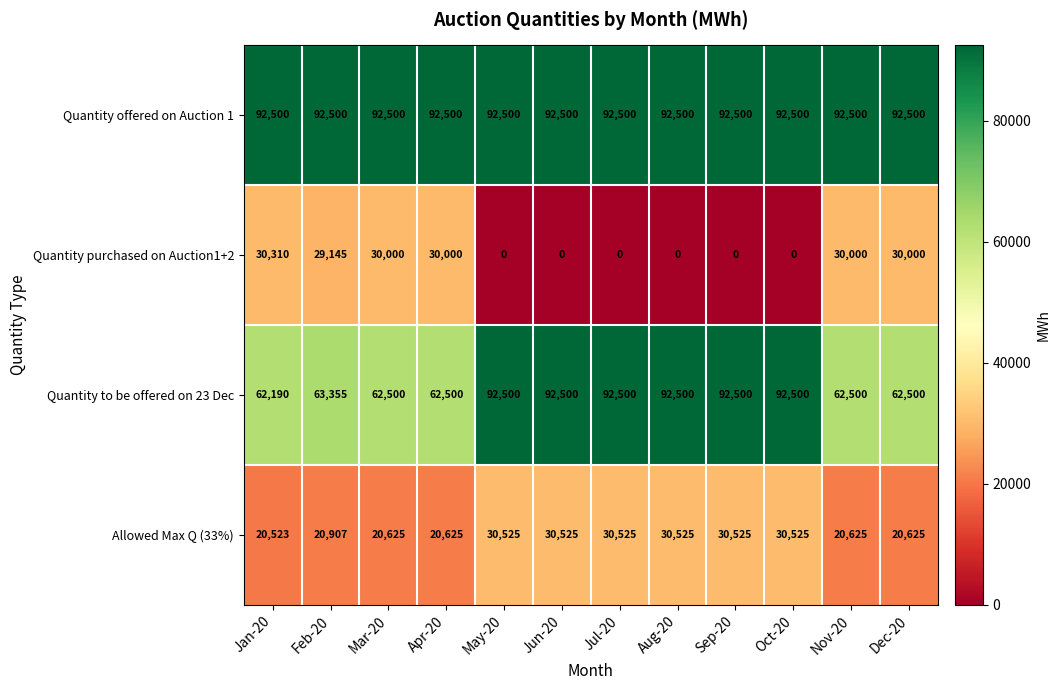

Is it true that Quantity offered on Auction 1 equals 92500 at Jul-20?

True